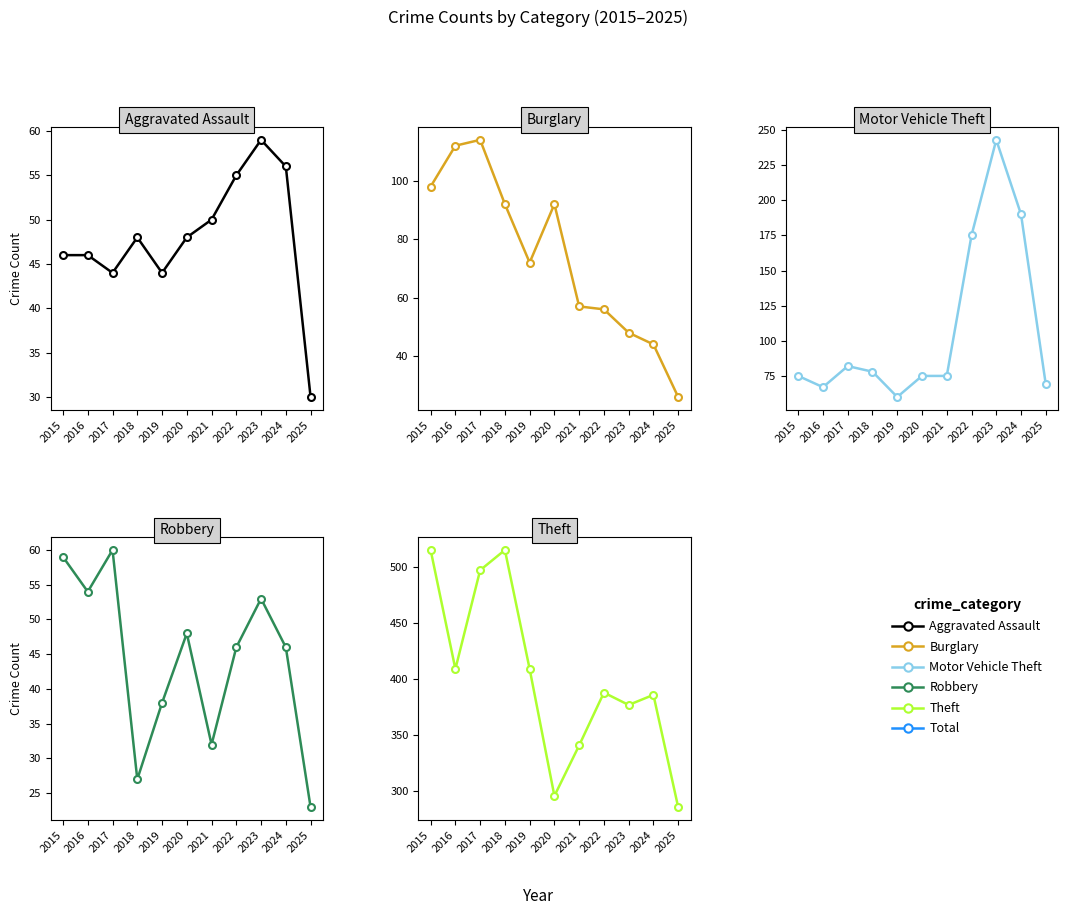

At which label is Aggravated Assault closest to 44?

2017